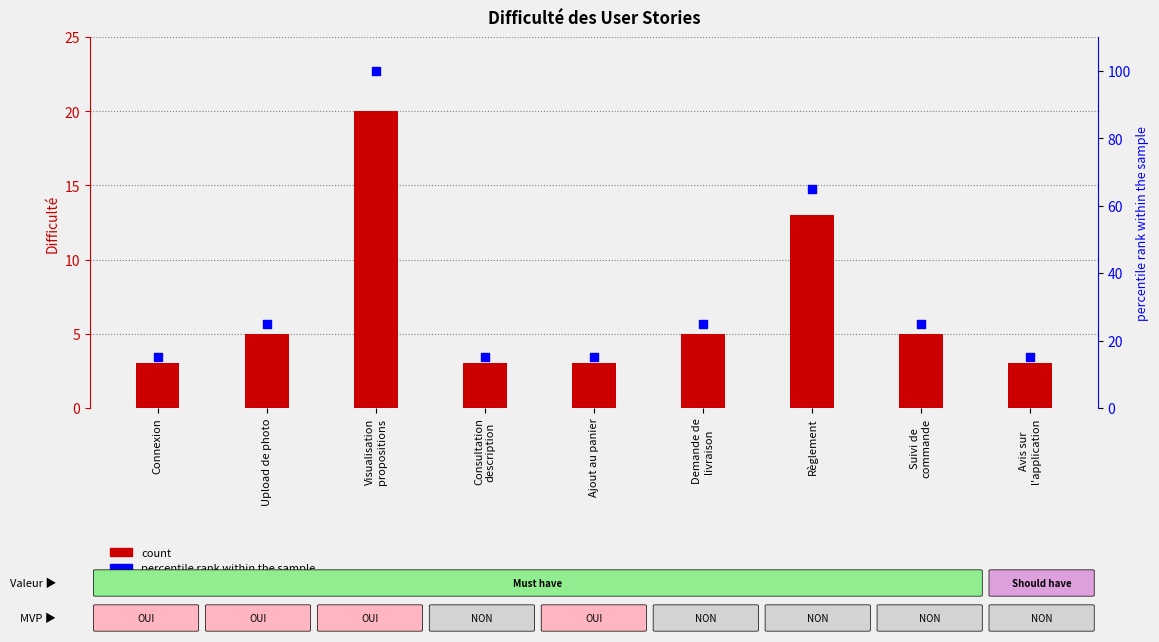

Which series has the widest spread of Y values?

percentile rank within the sample